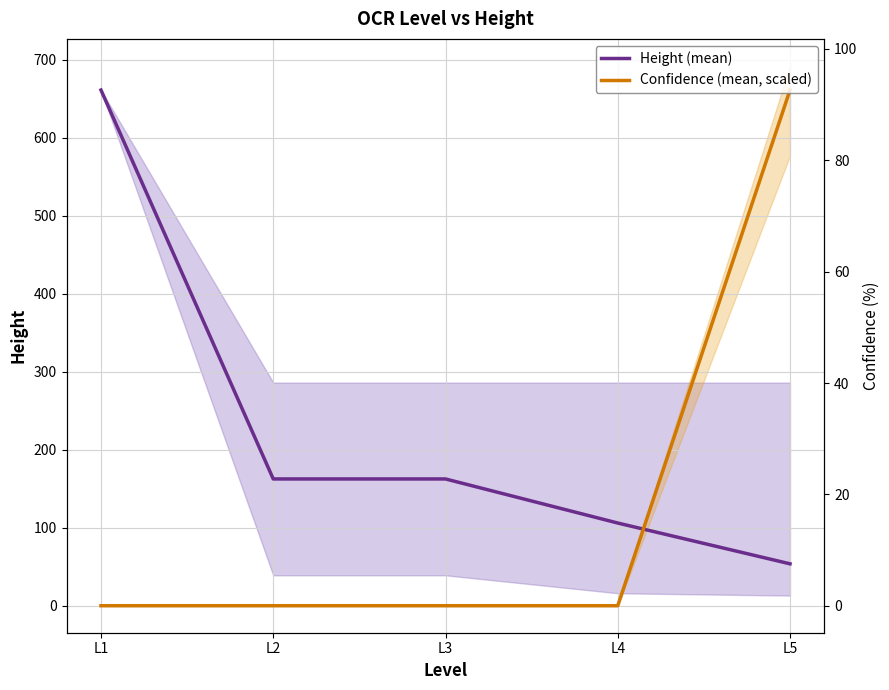

Count the number of data series in this chart.

2